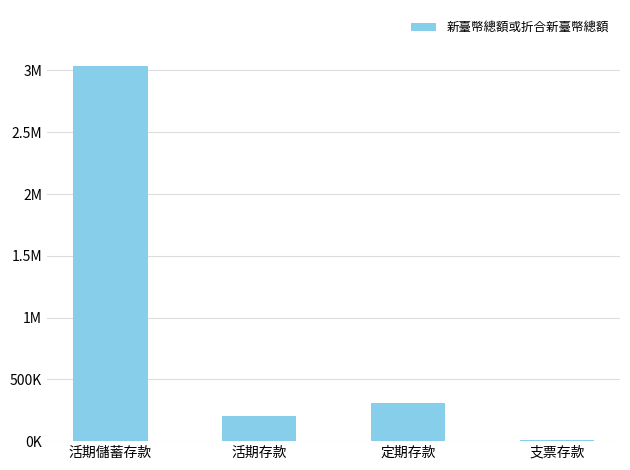

What value does the data have at 定期存款?

305126